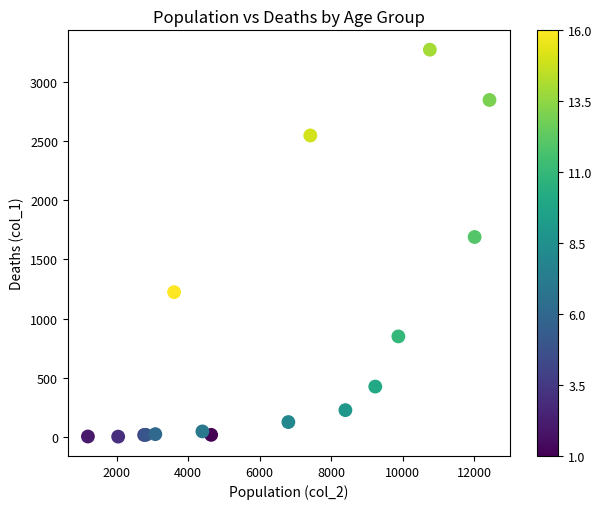

What Y value in the scatter plot is closest to 1638?

1690